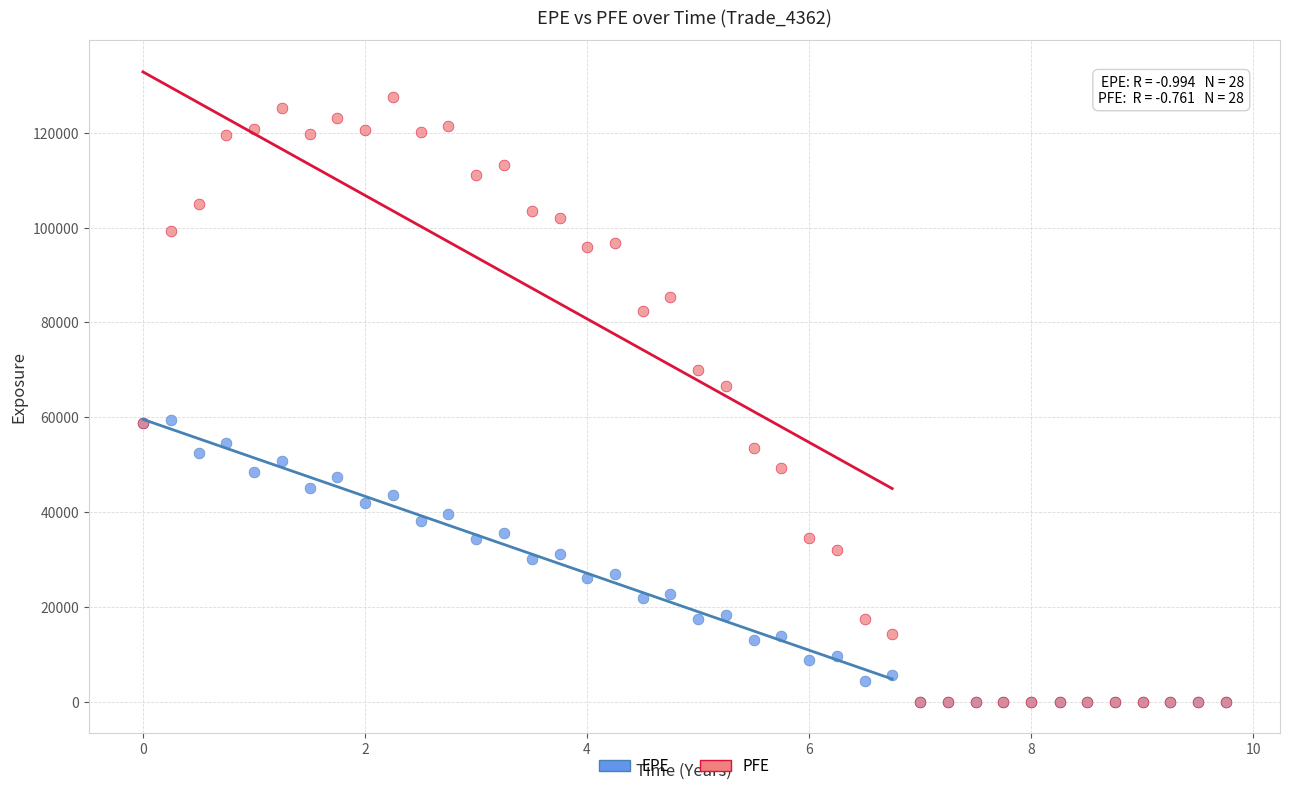

Across all series, what Y value is closest to 63758?

66594.5